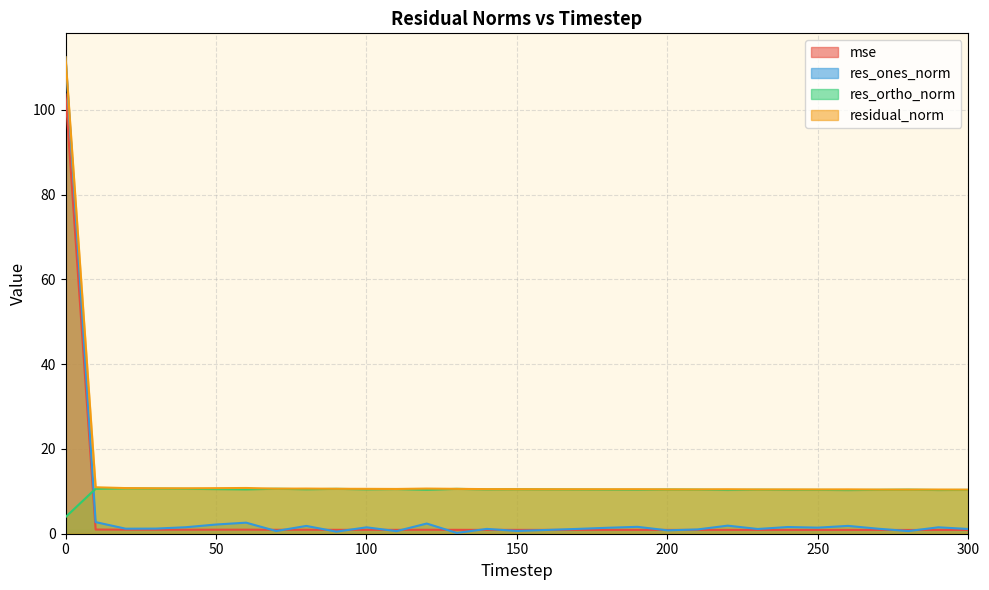

Rank the series by their maximum value, from lowest to highest.

res_ortho_norm, mse, res_ones_norm, residual_norm